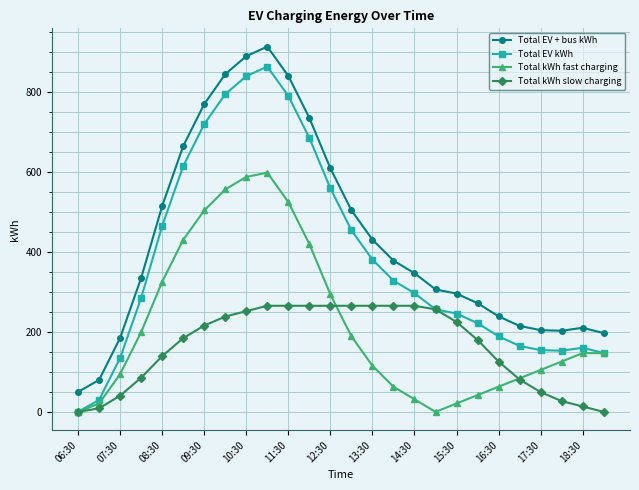

Rank the series by their average value, from highest to lowest.

Total EV + bus kWh, Total EV kWh, Total kWh fast charging, Total kWh slow charging